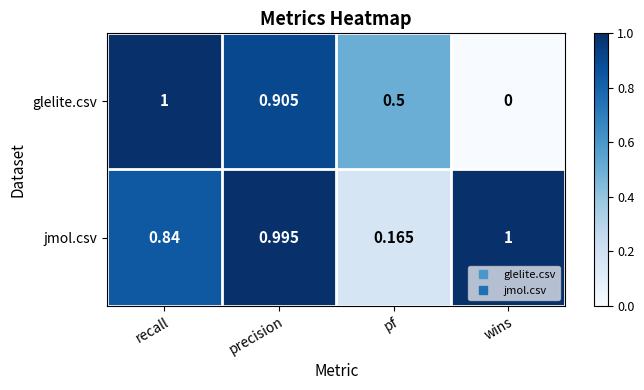

Where is glelite.csv nearest to the value 0?

wins